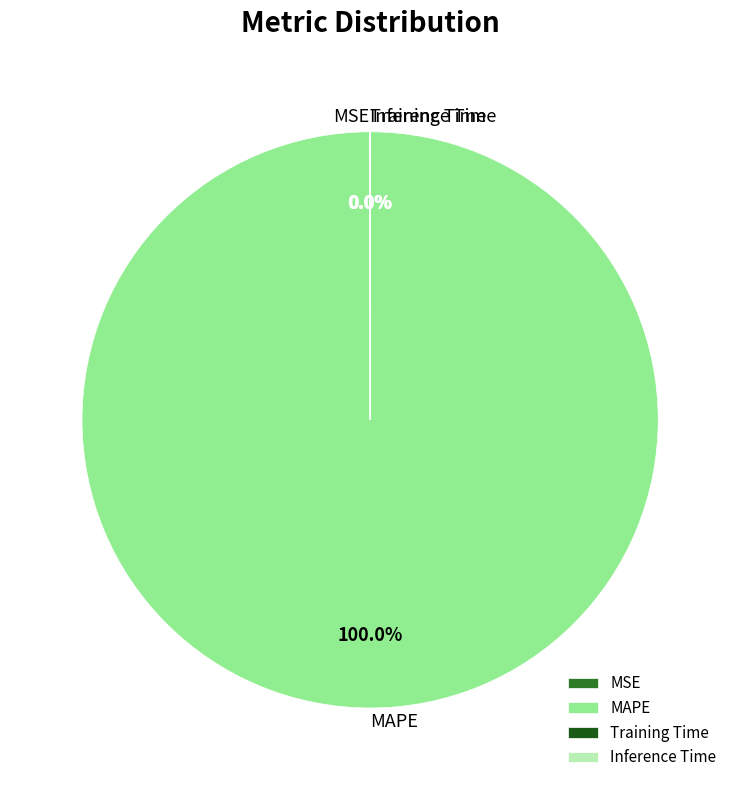

Is there a majority slice in this chart?

Yes